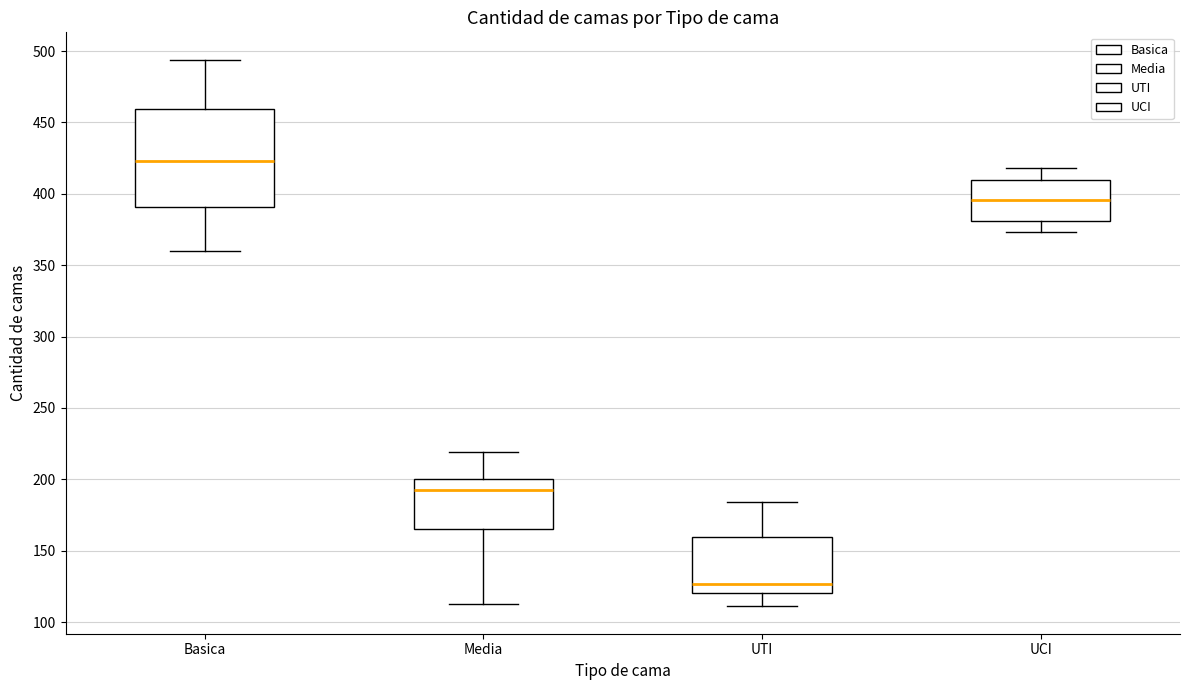

Which box has the highest median line?

Basica